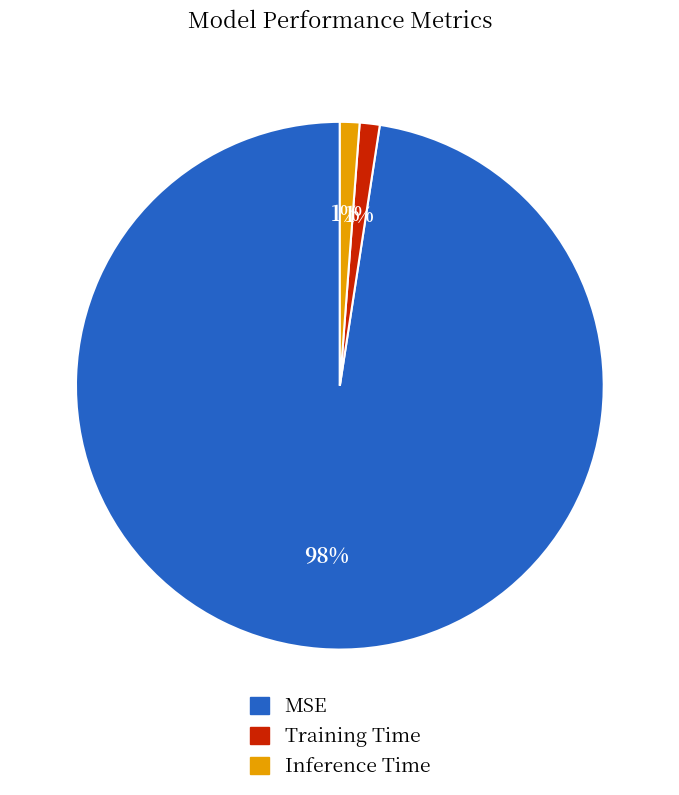

To the nearest percent, what is the combined percentage of Inference Time and Training Time?

2%